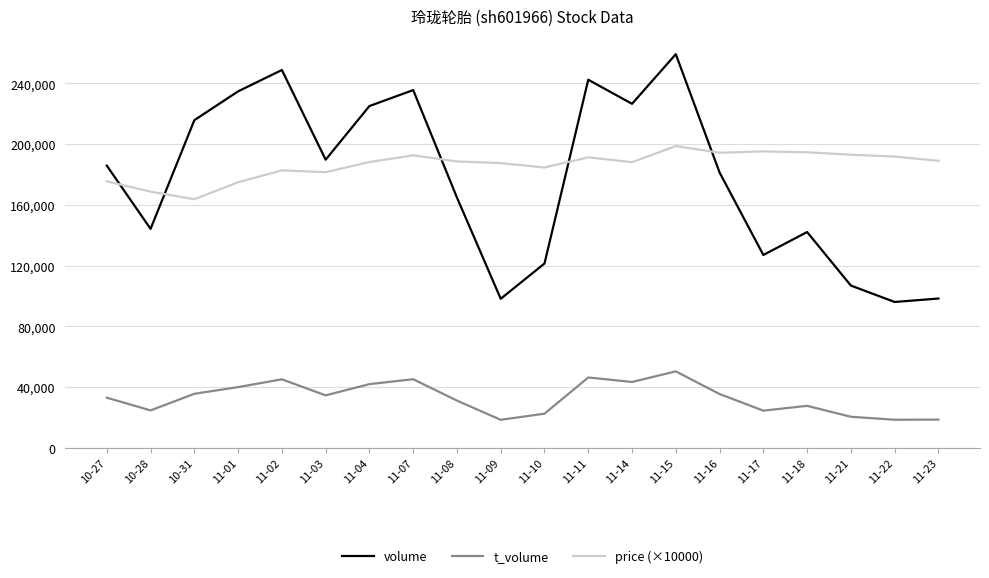

What is the spread (max minus min) of values at 11-11?

196047.0